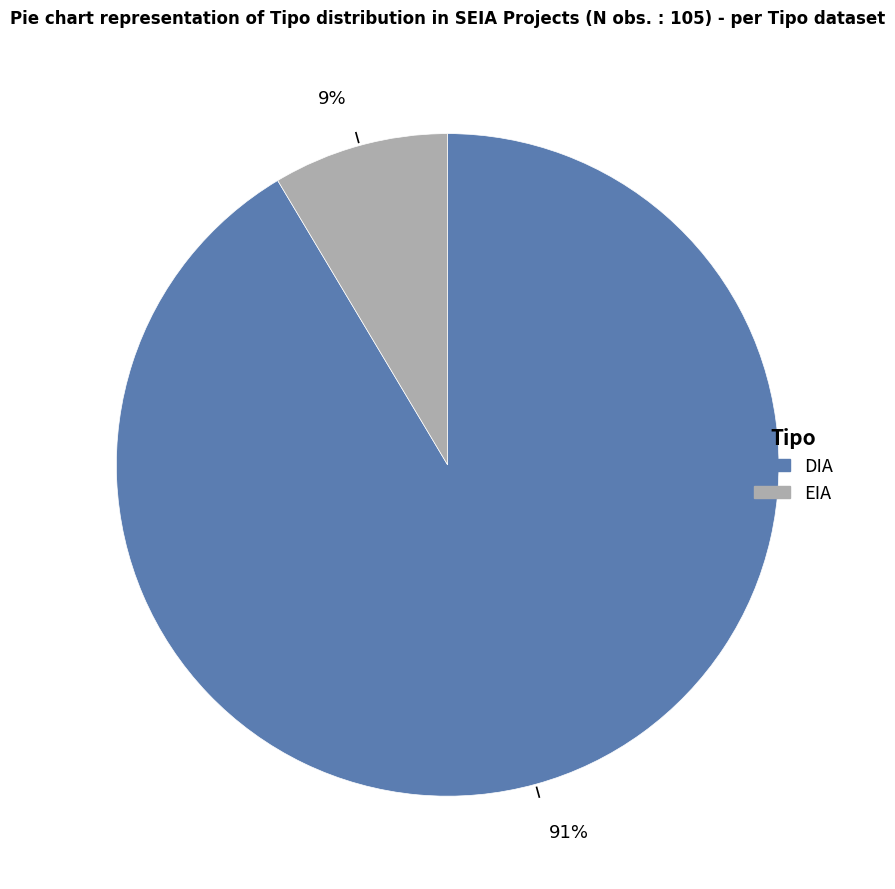

Rank the categories by value from highest to lowest.

DIA, EIA